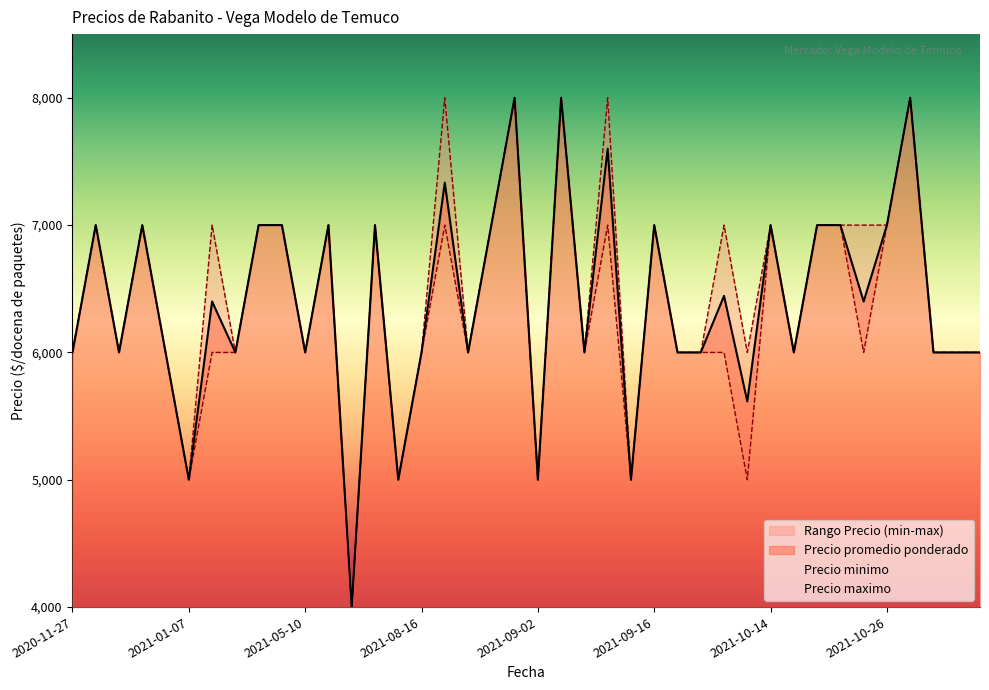

Is the value of Precio promedio ponderado at 2020-12-21 greater than the value of Precio maximo at 2021-11-25?

No